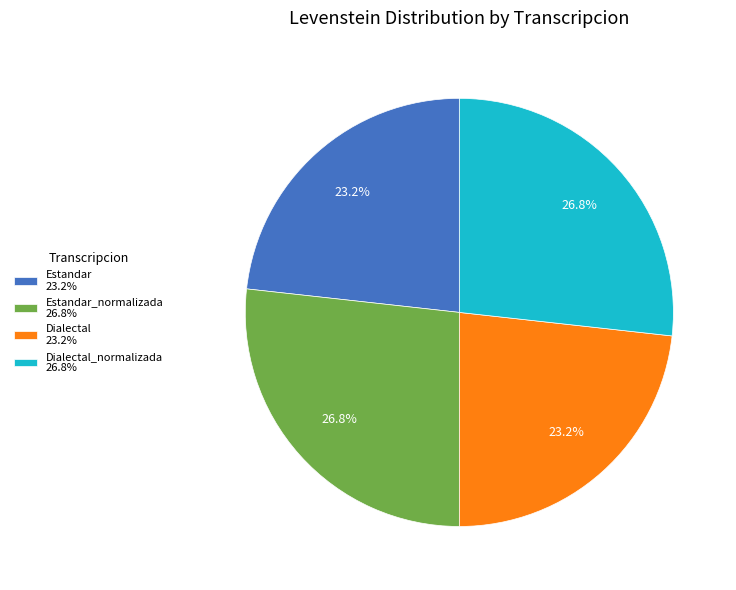

Is there a majority slice in this chart?

No